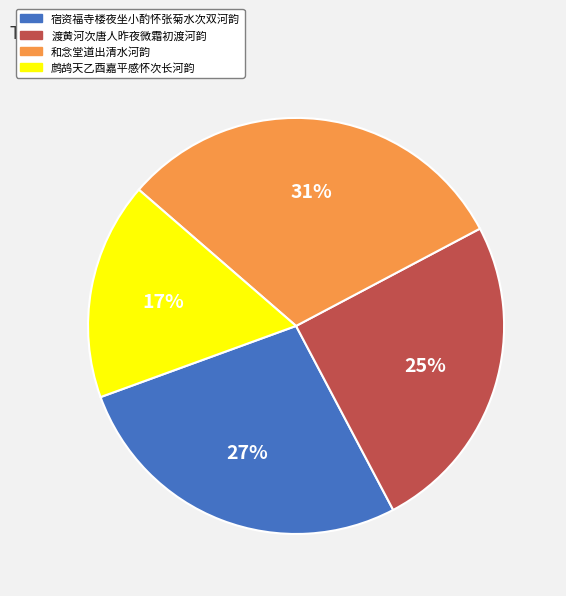

Is there any slice that represents more than half of the pie?

No